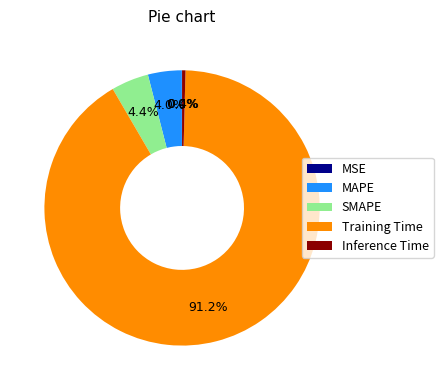

To the nearest percent, what is the difference between the Inference Time and MAPE slice percentages?

4%